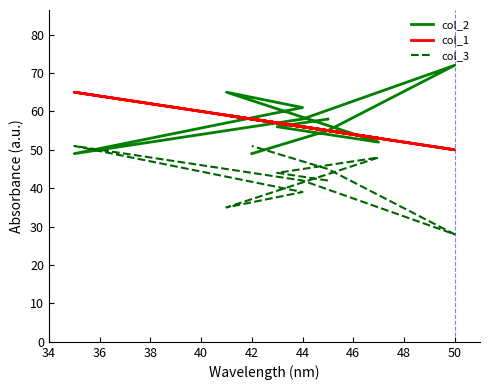

Between 34 and 42, which series saw the biggest shift?

col_2